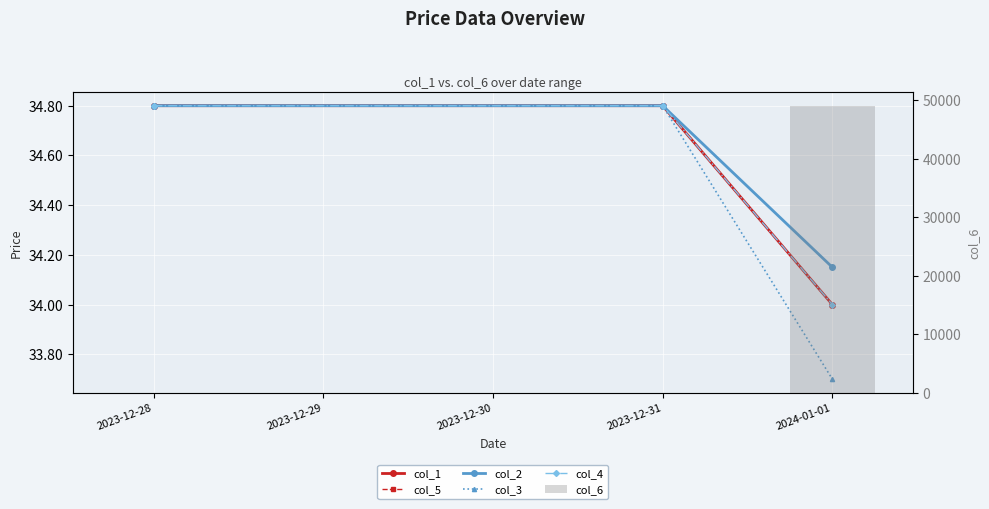

What are all the series names shown in the legend?

col_1, col_5, col_2, col_3, col_4, col_6